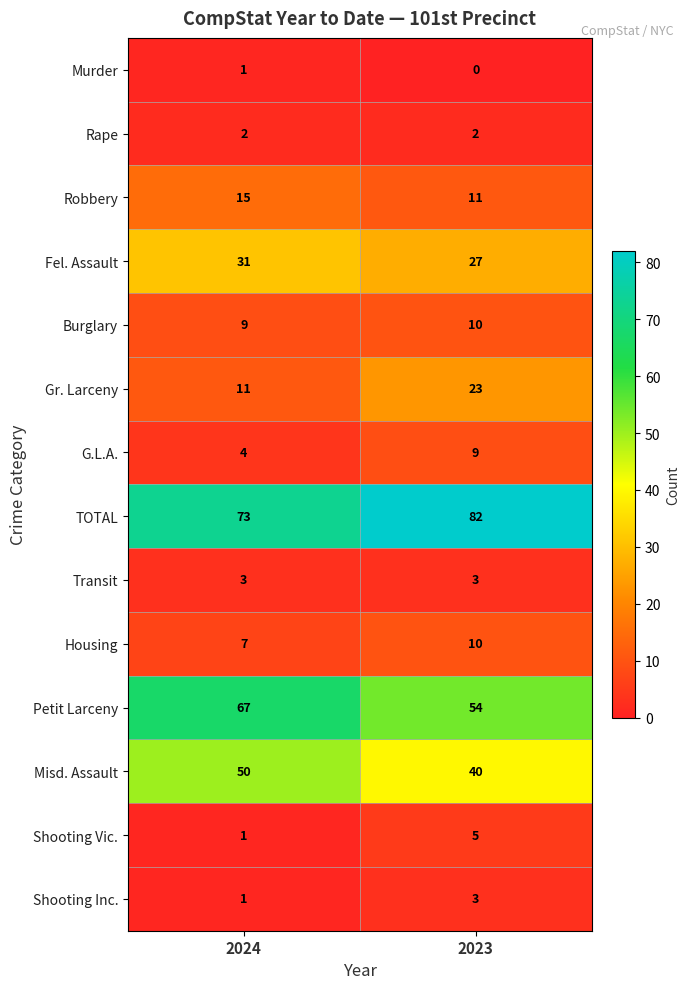

List the labels in order of Housing value, largest first.

2023, 2024